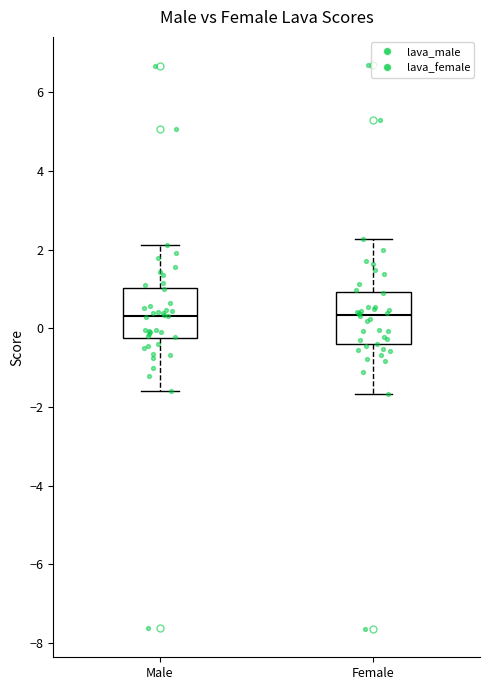

Where does the lower whisker of the box for Male end on the y-axis? The values are not printed on the chart, so give them approximately, as read against the axis.

-1.6